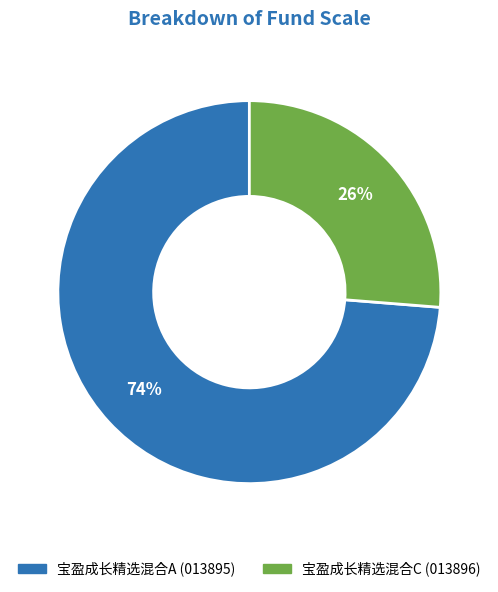

To the nearest percent, what is the combined percentage of 宝盈成长精选混合C and 宝盈成长精选混合A?

100%